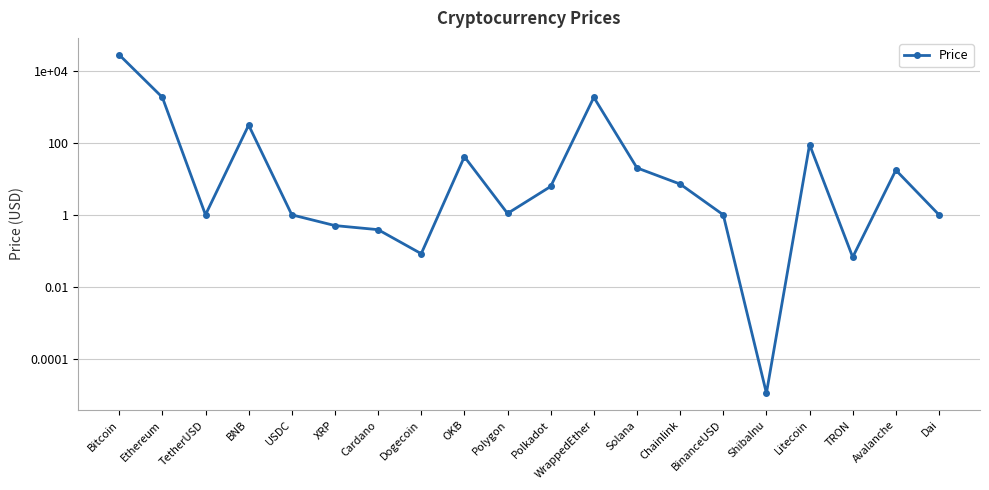

How many values are below 6?

10